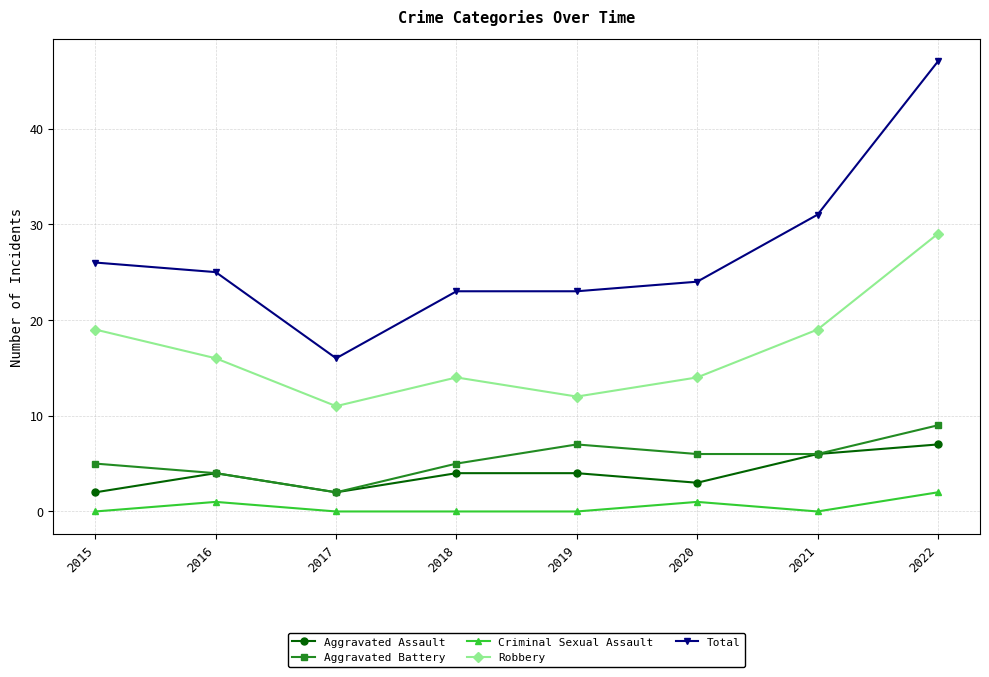

What is the maximum value shown in the chart?

47